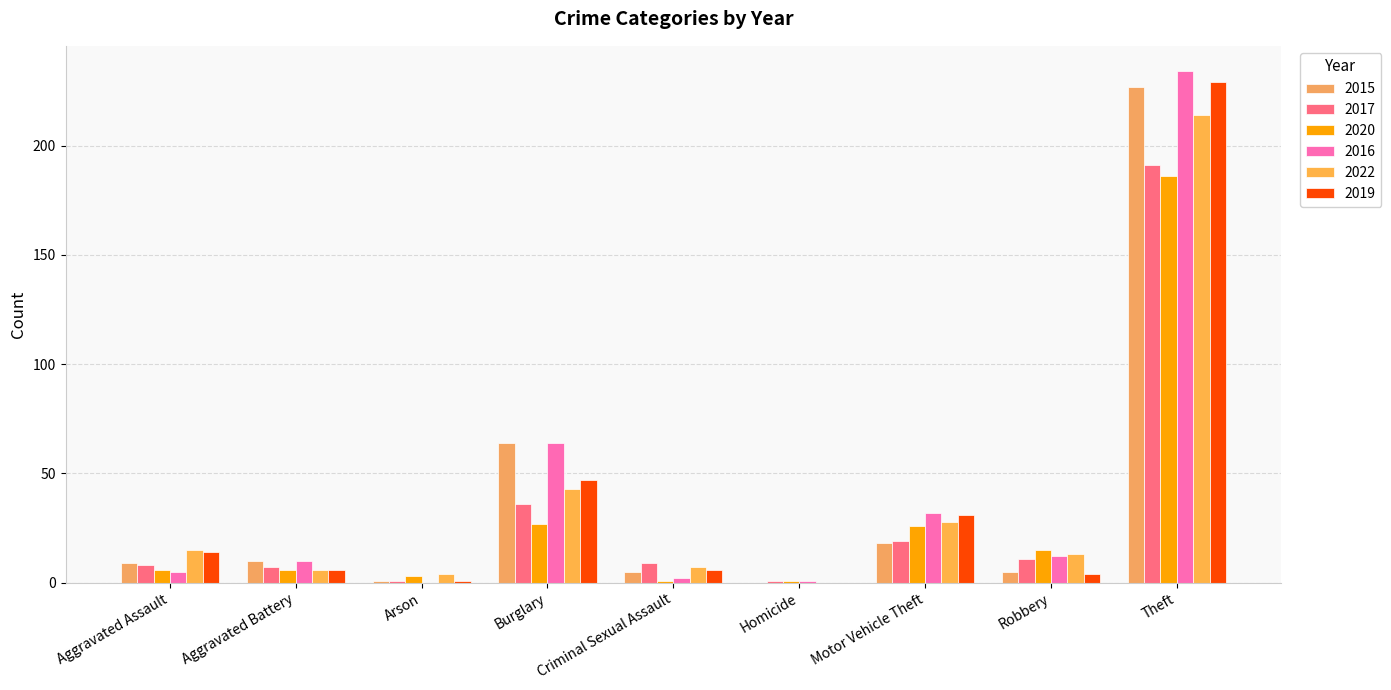

The 2017 series shows 27 at Motor Vehicle Theft. True or false?

False